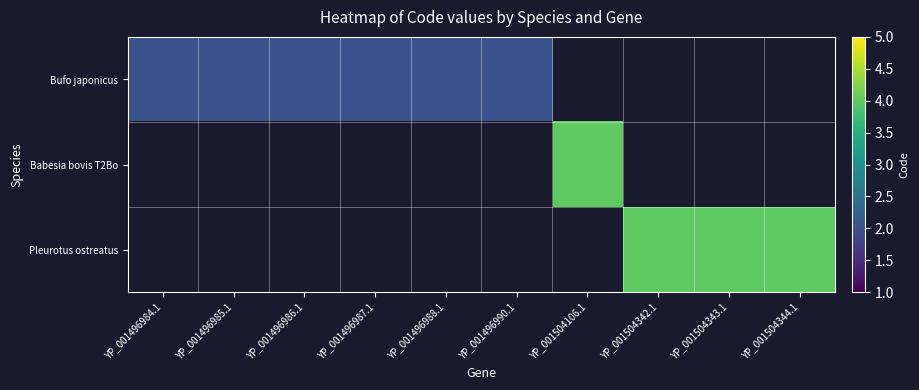

Which label corresponds to the smallest value in the chart?

YP_001496984.1